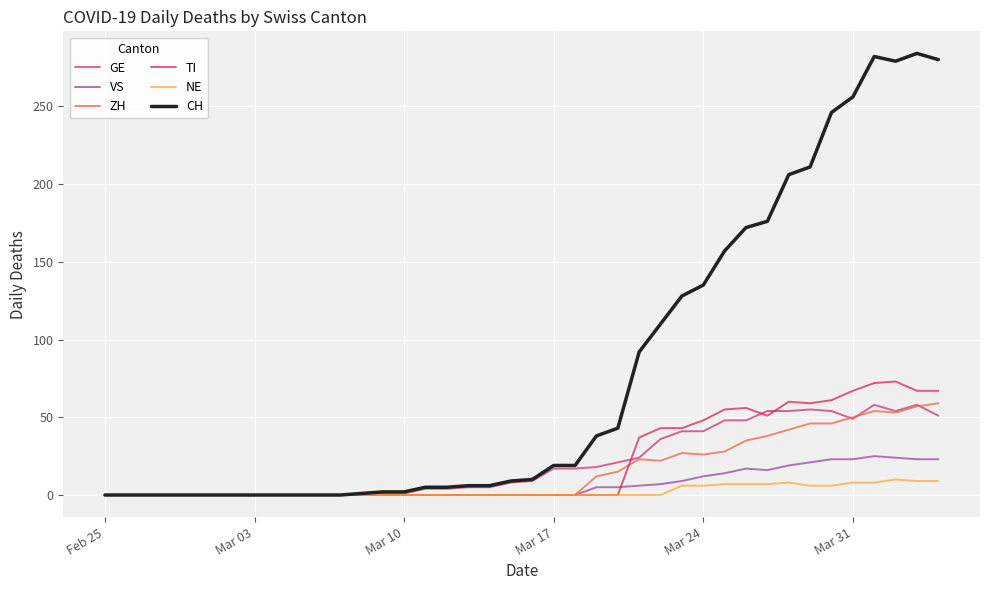

Which series has the widest spread of values?

CH